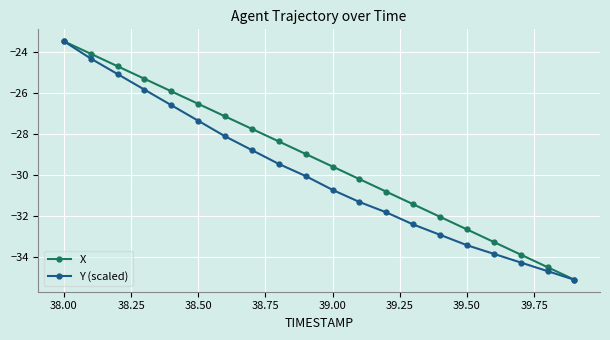

What is the value of the Y (scaled) point at the 17th from the left?

-33.8